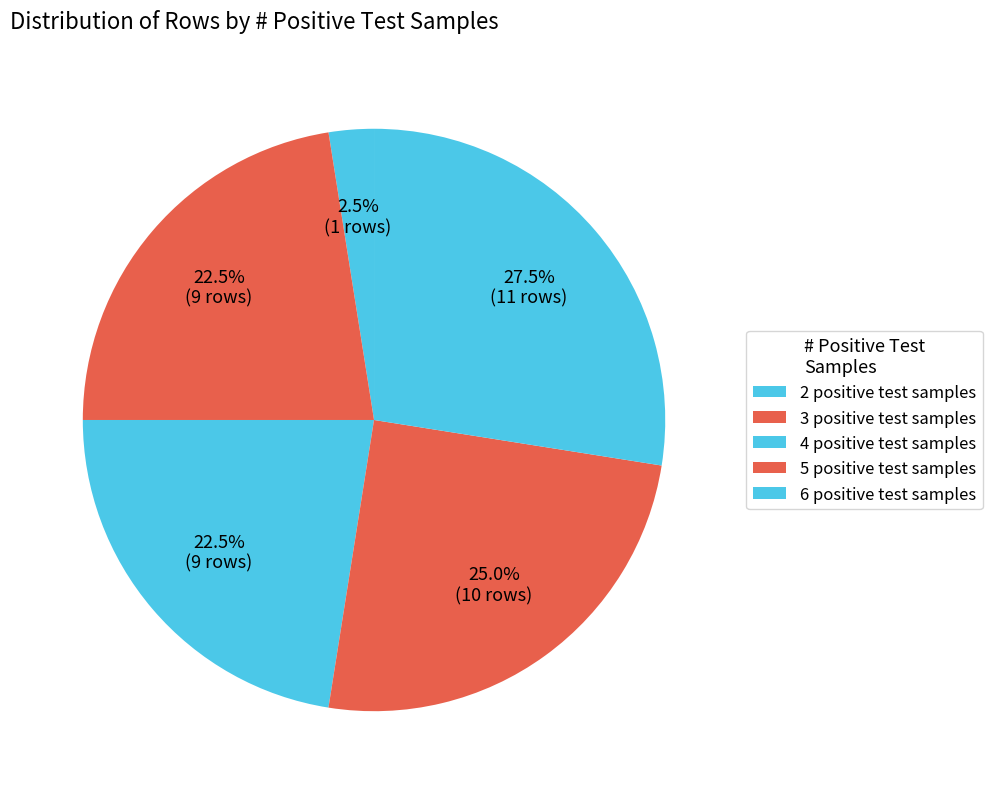

Is there any slice that represents more than half of the pie?

No